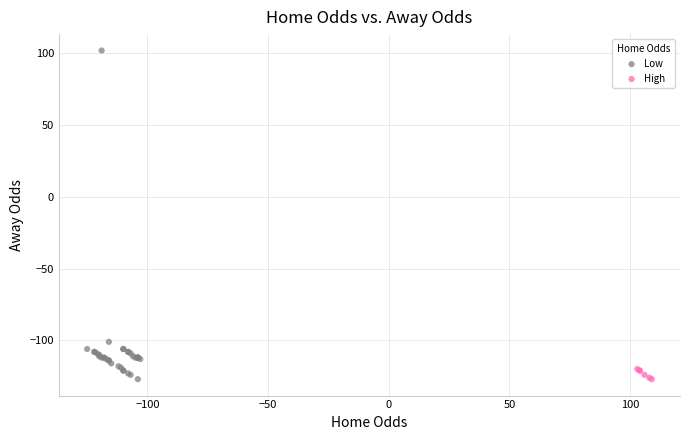

Which series reaches the maximum Y coordinate?

Low